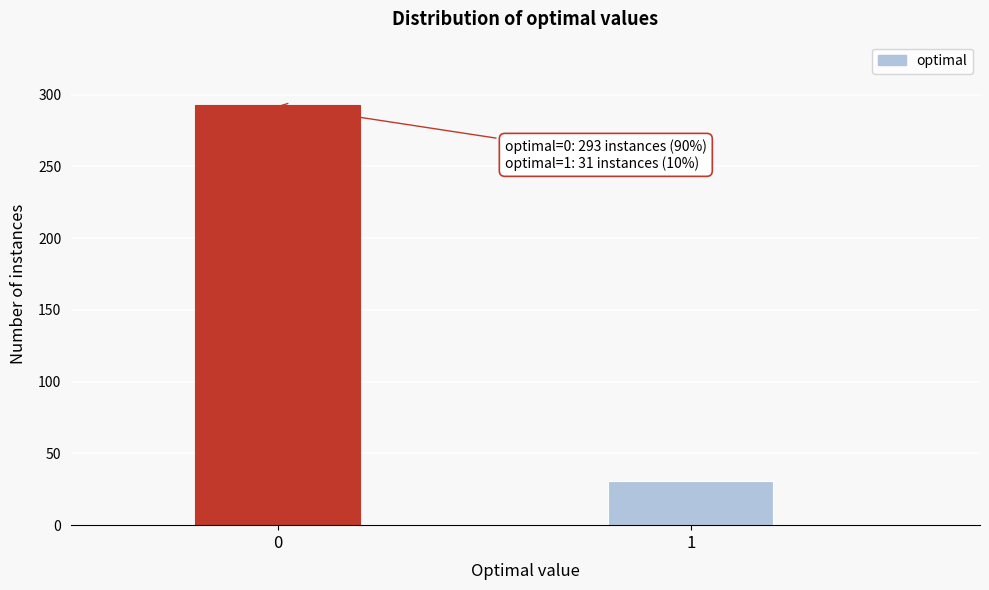

Reading right to left, transcribe all the data shown in this chart.

31	293